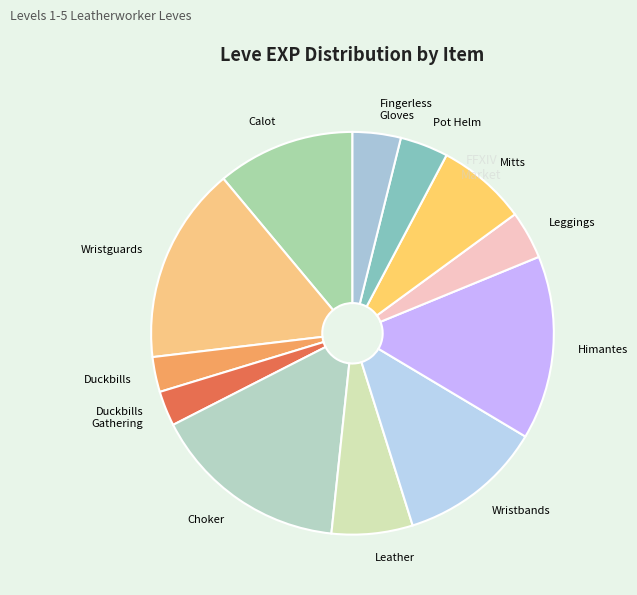

Between Wristbands and Himantes, which is larger?

Himantes